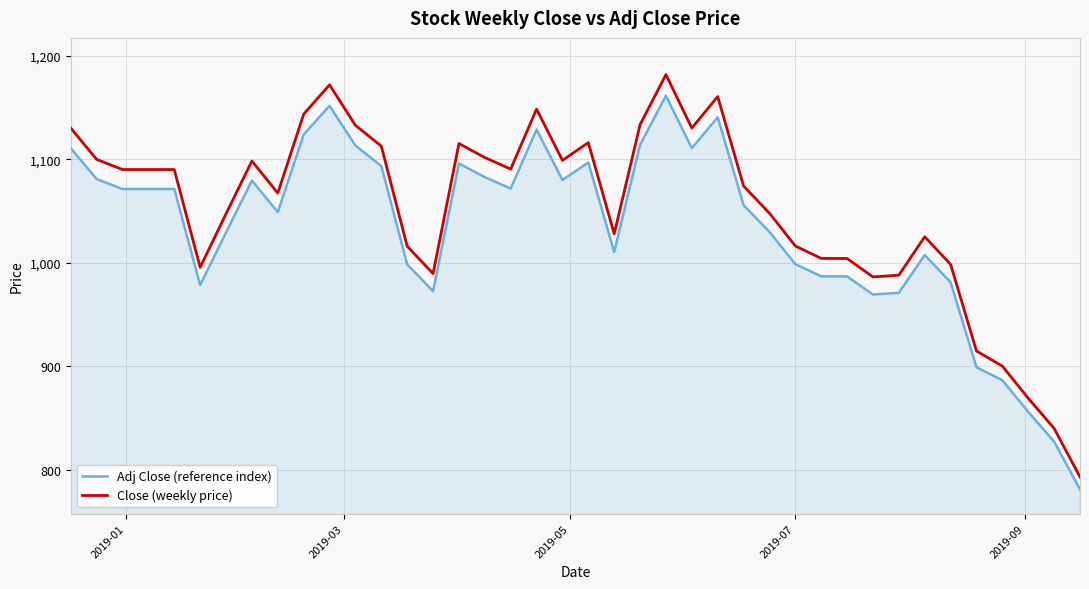

True or false: Adj Close (reference index) and Close (weekly price) intersect in this chart.

False